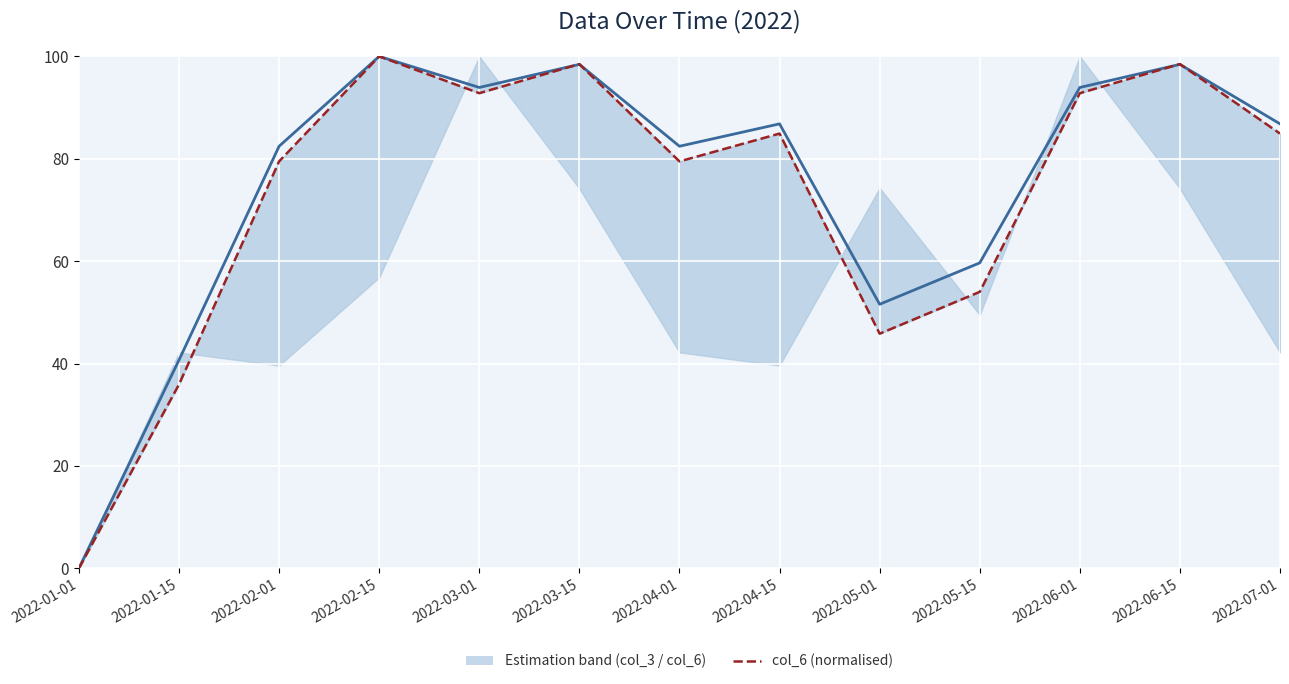

The col_20 (normalised) series shows 119.8 at 2022-04-15. True or false?

False